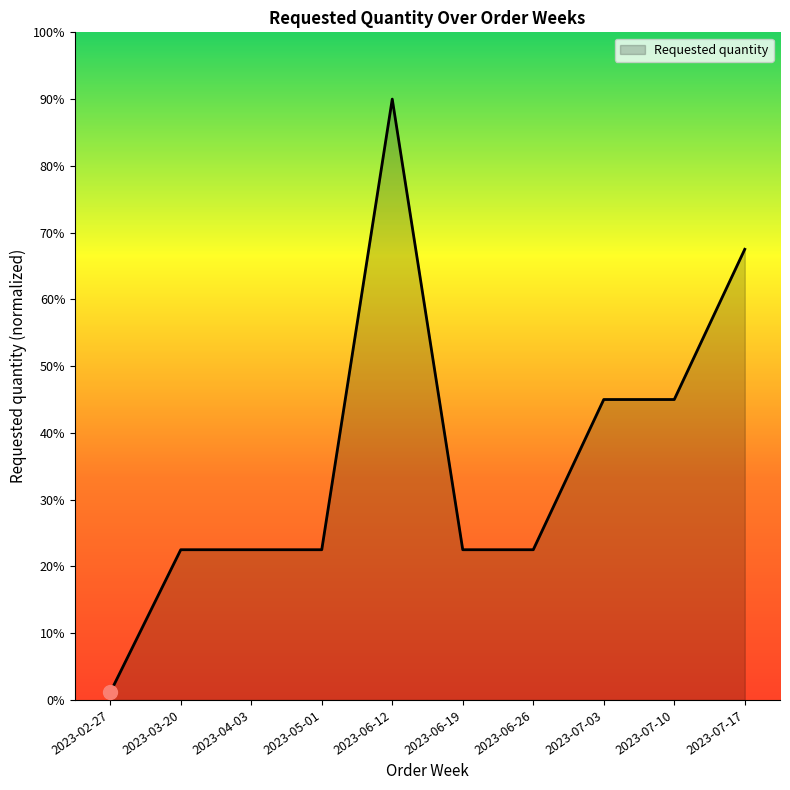

What position from the left is 2023-07-17?

10